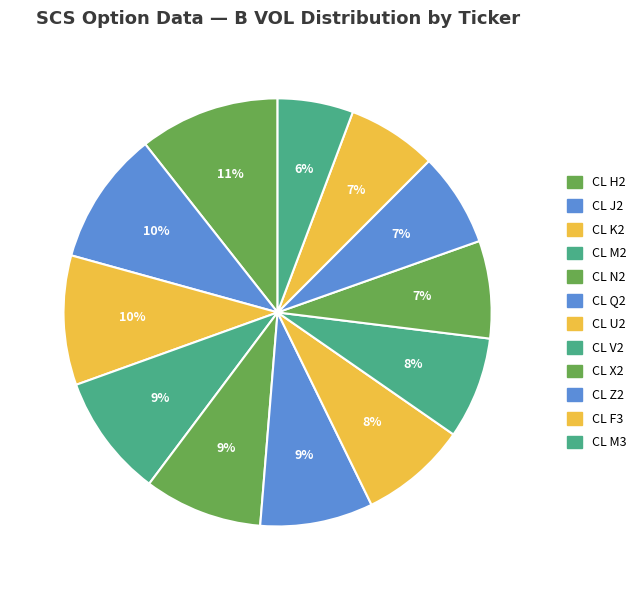

Count the number of slices in the pie.

12